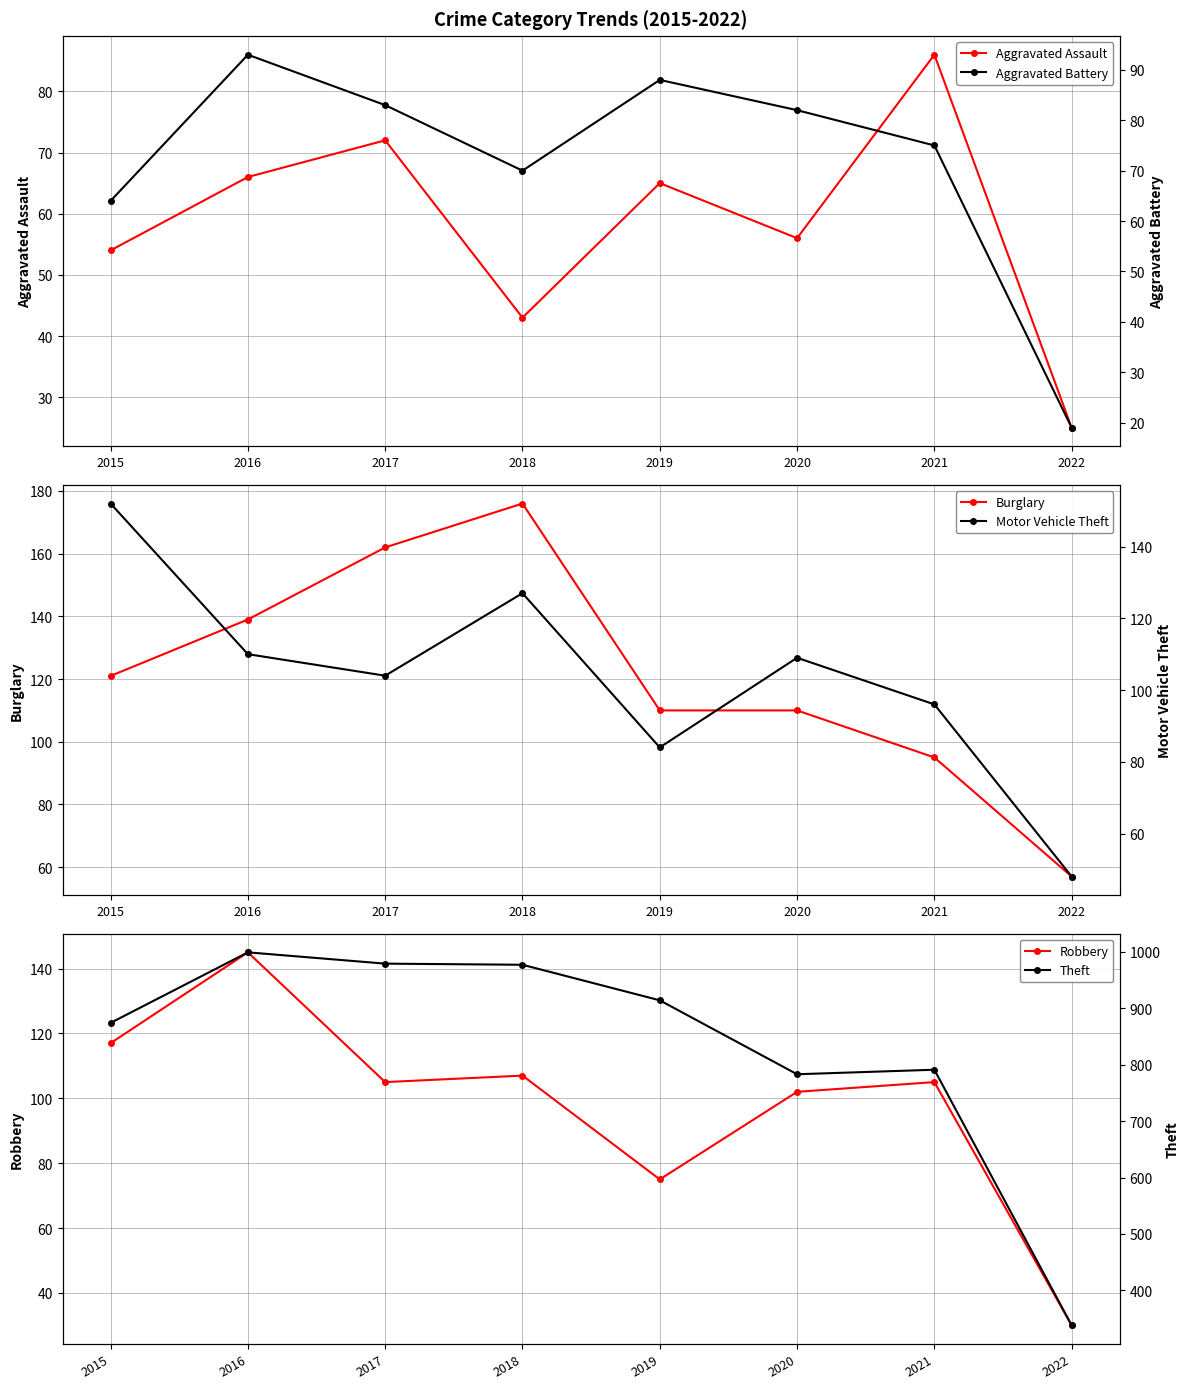

Which category has the lowest value in the Aggravated Battery series?

2022